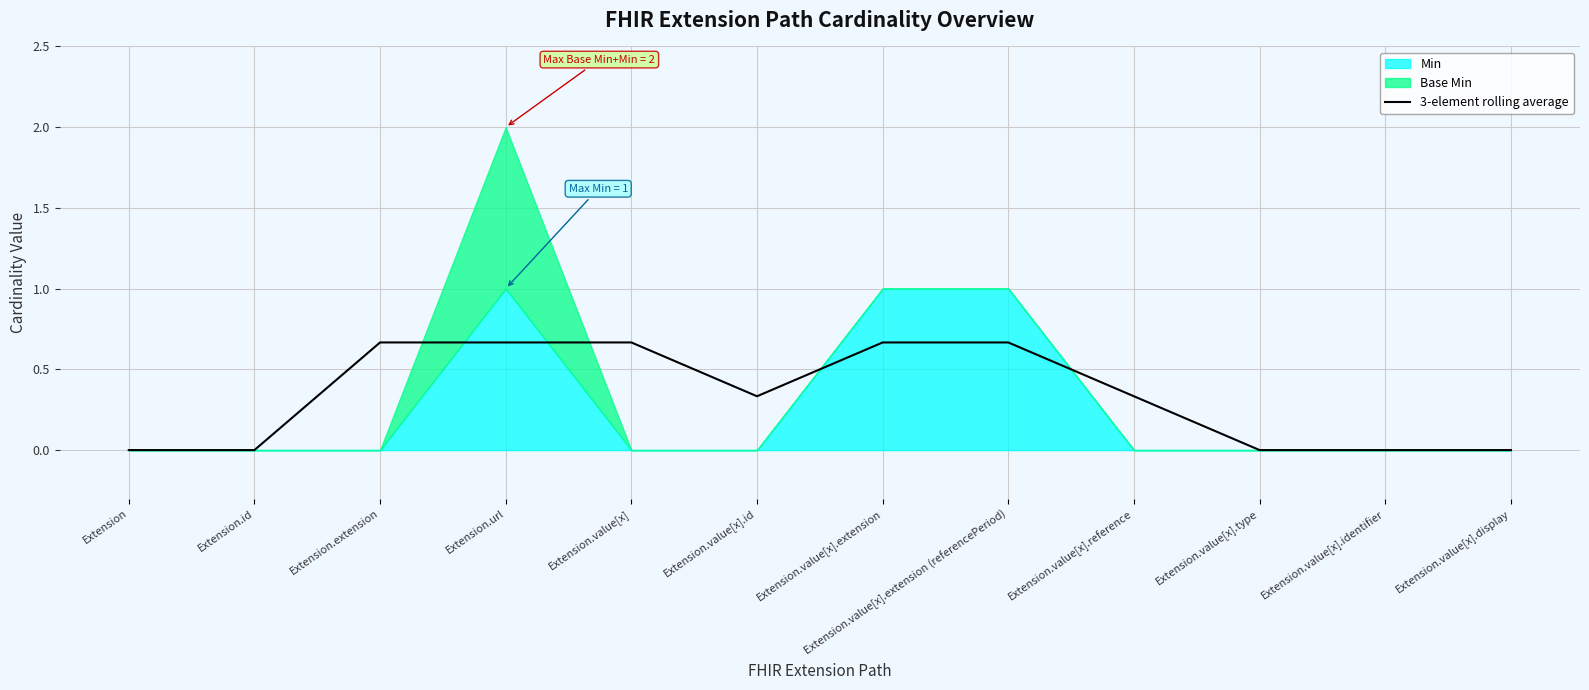

Count the number of values greater than 0.

7